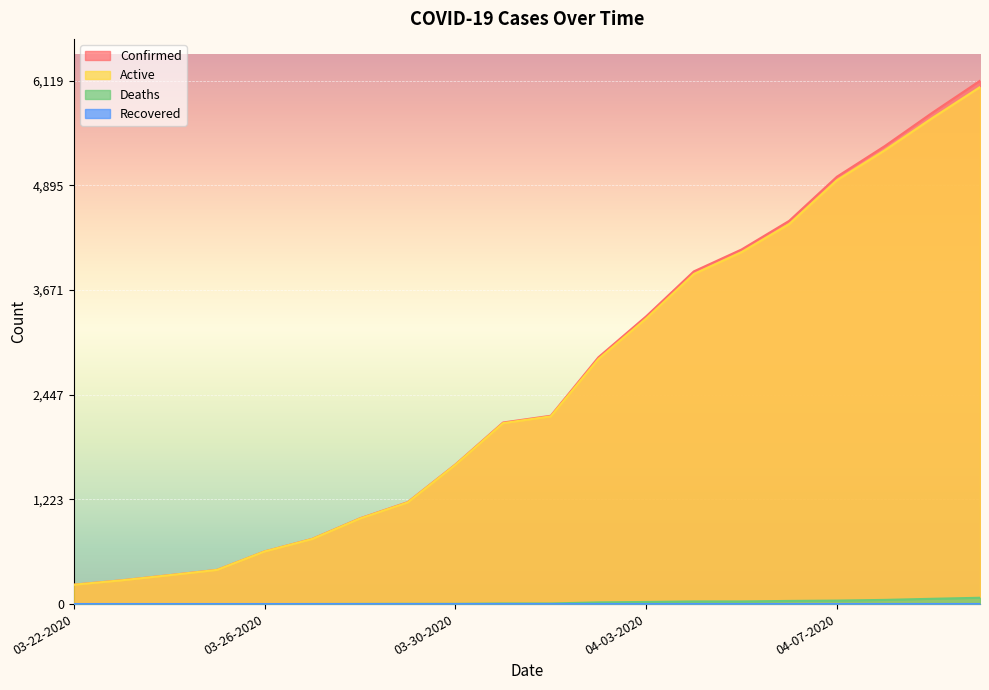

At which label does Confirmed first exceed 2202?

04-02-2020